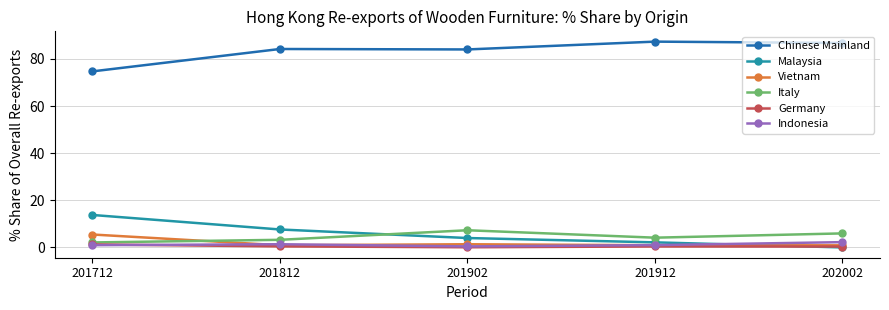

How many distinct data groups are displayed?

6